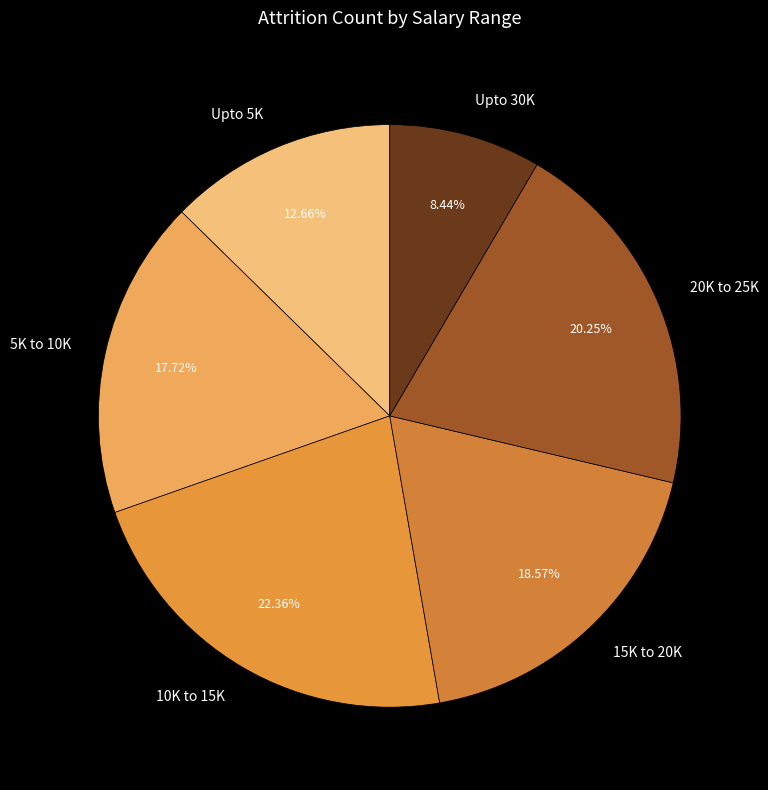

What is the total percentage of 20K to 25K and Upto 30K?

28.7%